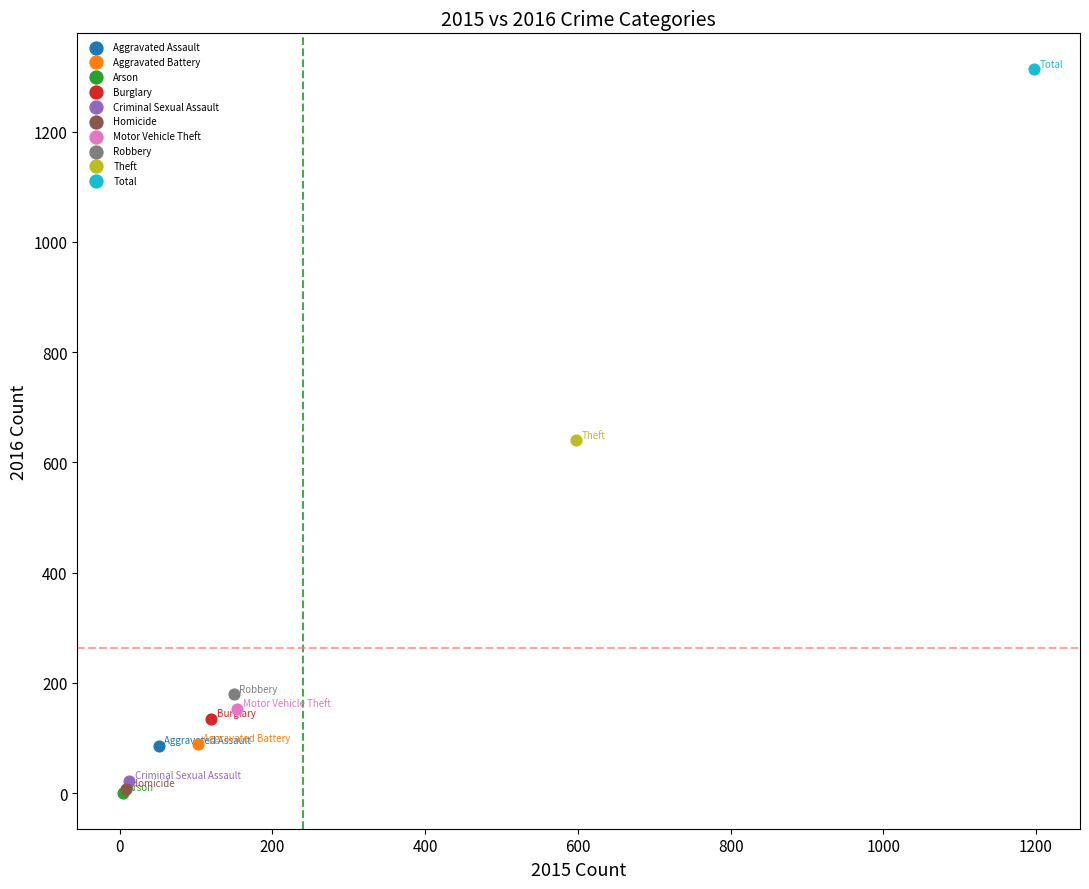

Which series reaches the maximum Y coordinate?

Total